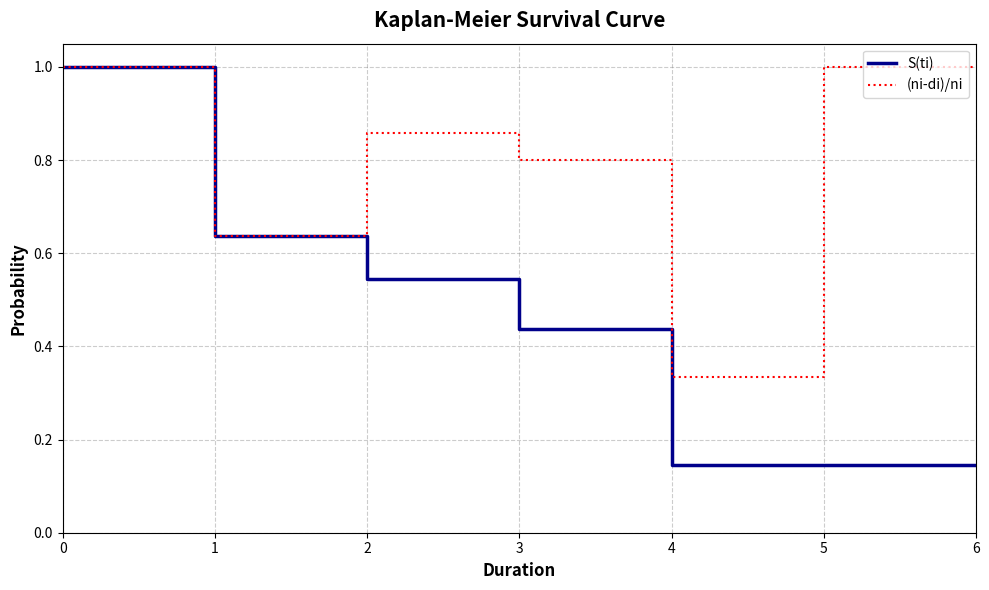

True or false: S(ti) has more than 2 interior local peaks.

False